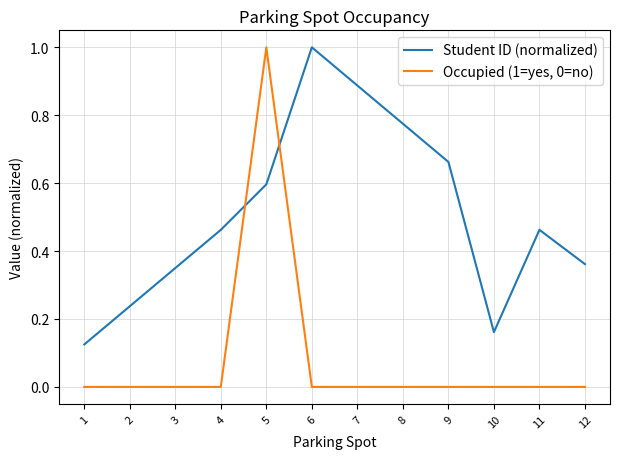

Is this an area chart (filled region under the line)?

No